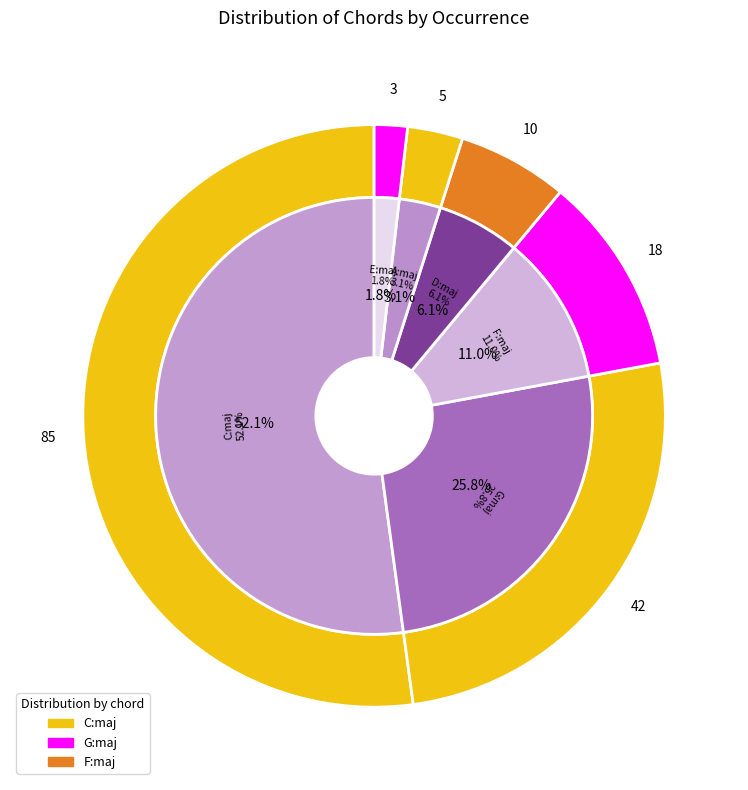

How many segments does this pie chart have?

6